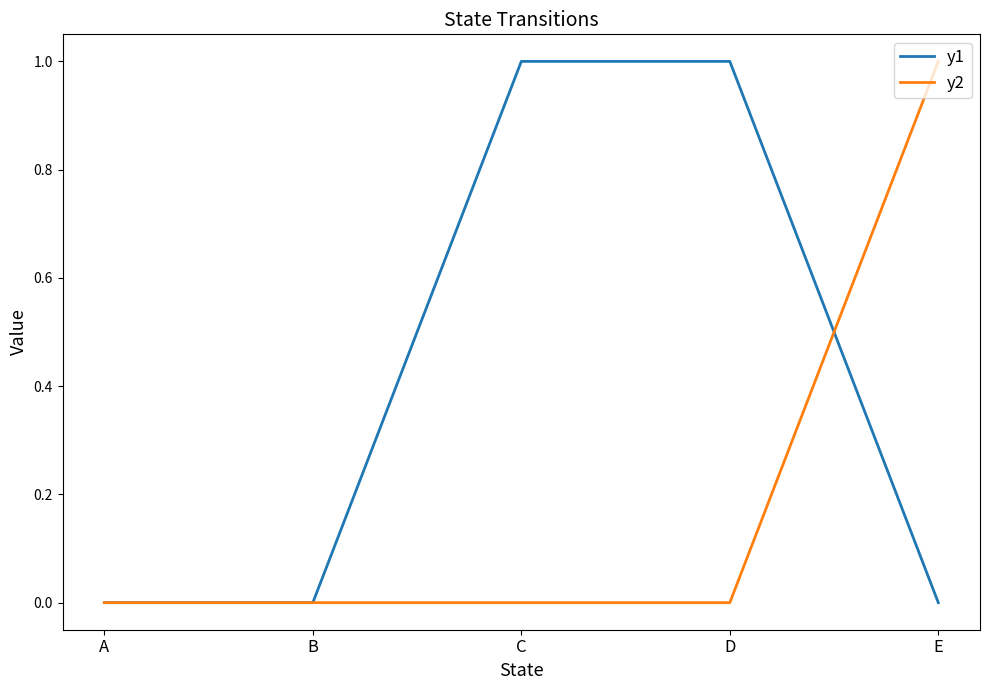

Which series has the largest total across all categories?

y1